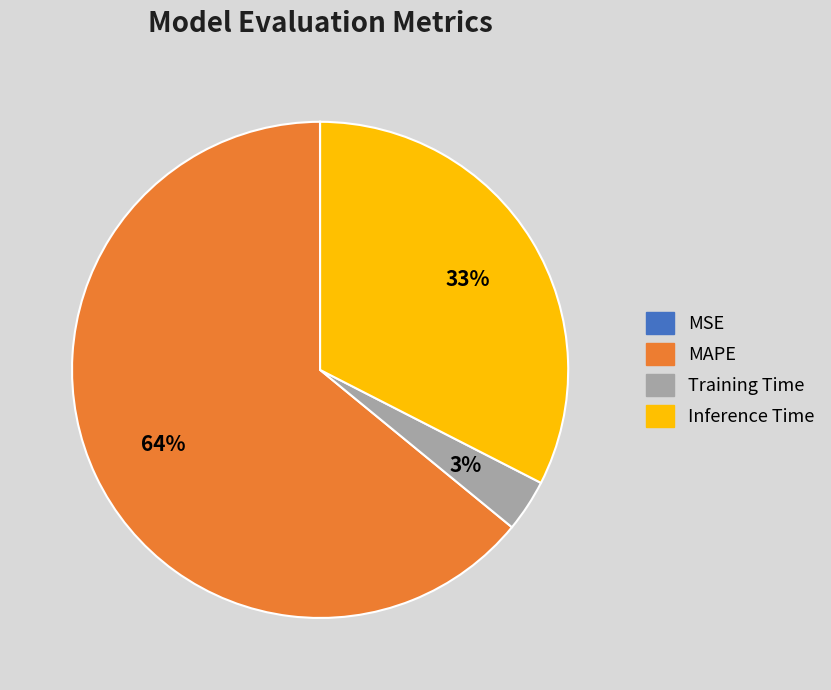

Which category has the biggest portion of the pie?

MAPE